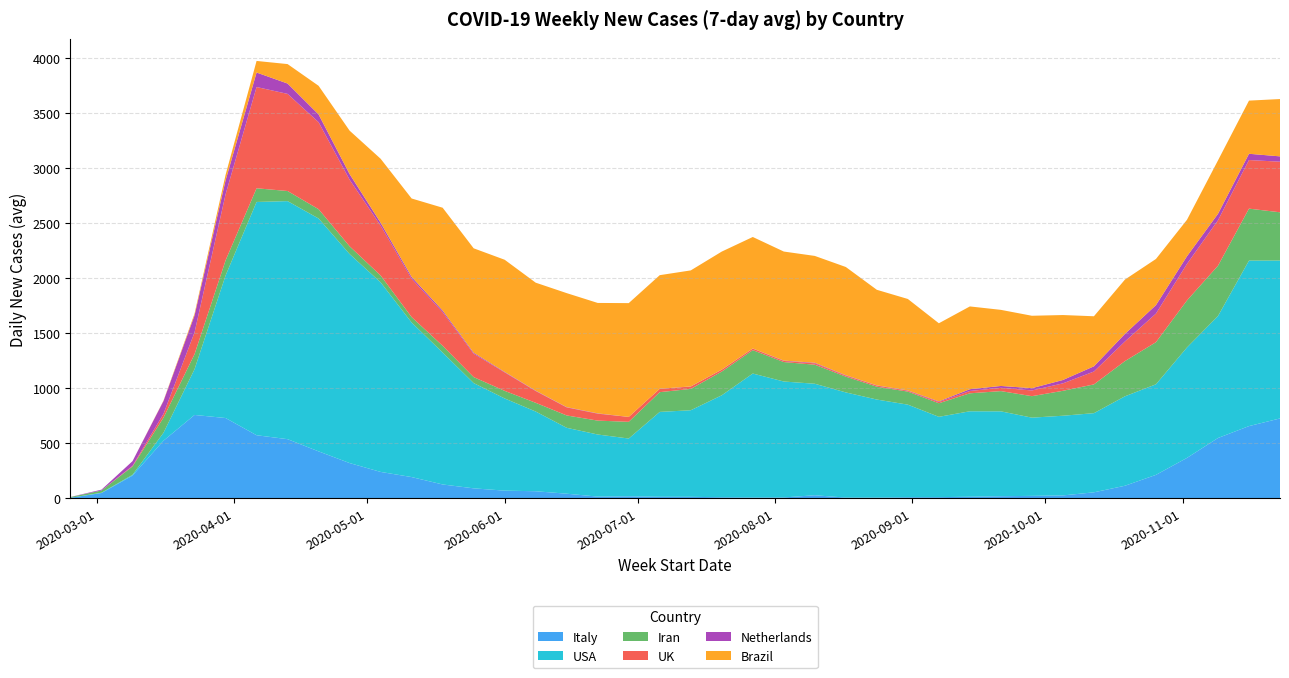

Reading right to left, transcribe all the data shown in this chart.

Italy: 2020-11-23=725.9	2020-11-16=656.3	2020-11-09=547.9	2020-11-02=366.9	2020-10-26=212.6	2020-10-19=113.6	2020-10-12=53.9	2020-10-05=25.7	2020-09-28=21.6	2020-09-21=18.3	2020-09-14=13.9	2020-09-07=9.9	2020-08-31=9.1	2020-08-24=5.7	2020-08-17=5.9	2020-08-10=27.3	2020-08-03=7.3	2020-07-27=6.7	2020-07-20=8.9	2020-07-13=13.0	2020-07-06=13.3	2020-06-29=17.6	2020-06-22=14.9	2020-06-15=41.3	2020-06-08=63.7	2020-06-01=69.1	2020-05-25=90.0	2020-05-18=125.3	2020-05-11=192.6	2020-05-04=239.4	2020-04-27=320.0	2020-04-20=426.3	2020-04-13=537.3	2020-04-06=573.1	2020-03-30=729.7	2020-03-23=757.6	2020-03-16=523.9	2020-03-09=206.1	2020-03-02=47.4	2020-02-24=4.4
USA: 2020-11-23=1436.3	2020-11-16=1505.3	2020-11-09=1109.4	2020-11-02=1004.6	2020-10-26=823.7	2020-10-19=813.6	2020-10-12=720.0	2020-10-05=724.7	2020-09-28=711.4	2020-09-21=772.1	2020-09-14=777.1	2020-09-07=730.7	2020-08-31=842.1	2020-08-24=892.0	2020-08-17=956.7	2020-08-10=1014.0	2020-08-03=1054.6	2020-07-27=1127.6	2020-07-20=927.6	2020-07-13=787.3	2020-07-06=772.0	2020-06-29=525.6	2020-06-22=564.9	2020-06-15=599.4	2020-06-08=725.0	2020-06-01=838.4	2020-05-25=957.6	2020-05-18=1199.9	2020-05-11=1405.6	2020-05-04=1724.3	2020-04-27=1901.1	2020-04-20=2118.3	2020-04-13=2165.3	2020-04-06=2121.9	2020-03-30=1296.0	2020-03-23=416.3	2020-03-16=72.3	2020-03-09=7.0	2020-03-02=2.9	2020-02-24=0.1
Iran: 2020-11-23=438.9	2020-11-16=472.7	2020-11-09=457.4	2020-11-02=427.6	2020-10-26=383.1	2020-10-19=320.1	2020-10-12=261.6	2020-10-05=226.7	2020-09-28=195.4	2020-09-21=184.0	2020-09-14=163.4	2020-09-07=123.4	2020-08-31=118.7	2020-08-24=117.0	2020-08-17=143.4	2020-08-10=173.1	2020-08-03=176.7	2020-07-27=212.9	2020-07-20=216.0	2020-07-13=194.1	2020-07-06=179.7	2020-06-29=151.9	2020-06-22=126.4	2020-06-15=112.3	2020-06-08=79.4	2020-06-01=69.1	2020-05-25=54.3	2020-05-18=61.3	2020-05-11=49.7	2020-05-04=62.4	2020-04-27=70.4	2020-04-20=84.6	2020-04-13=92.0	2020-04-06=124.4	2020-03-30=137.6	2020-03-23=136.4	2020-03-16=137.3	2020-03-09=75.7	2020-03-02=20.0	2020-02-24=6.6
UK: 2020-11-23=460.3	2020-11-16=442.0	2020-11-09=413.1	2020-11-02=332.4	2020-10-26=260.1	2020-10-19=178.6	2020-10-12=117.3	2020-10-05=67.9	2020-09-28=51.9	2020-09-21=30.1	2020-09-14=21.3	2020-09-07=11.0	2020-08-31=7.7	2020-08-24=10.1	2020-08-17=9.1	2020-08-10=12.6	2020-08-03=10.1	2020-07-27=13.7	2020-07-20=16.6	2020-07-13=21.4	2020-07-06=30.4	2020-06-29=44.7	2020-06-22=63.0	2020-06-15=73.1	2020-06-08=107.0	2020-06-01=167.9	2020-05-25=212.6	2020-05-18=305.6	2020-05-11=347.6	2020-05-04=453.6	2020-04-27=605.6	2020-04-20=791.3	2020-04-13=883.4	2020-04-06=921.1	2020-03-30=600.4	2020-03-23=198.6	2020-03-16=35.1	2020-03-09=5.9	2020-03-02=0.3	2020-02-24=0.0
Netherlands: 2020-11-23=48.4	2020-11-16=57.0	2020-11-09=59.0	2020-11-02=69.4	2020-10-26=76.9	2020-10-19=69.0	2020-10-12=47.3	2020-10-05=30.6	2020-09-28=20.9	2020-09-21=16.7	2020-09-14=16.1	2020-09-07=5.9	2020-08-31=3.1	2020-08-24=2.0	2020-08-17=3.7	2020-08-10=5.3	2020-08-03=3.1	2020-07-27=1.3	2020-07-20=1.0	2020-07-13=1.1	2020-07-06=0.4	2020-06-29=0.1	2020-06-22=2.9	2020-06-15=2.6	2020-06-08=3.3	2020-06-01=4.6	2020-05-25=9.3	2020-05-18=15.1	2020-05-11=17.6	2020-05-04=26.6	2020-04-27=51.4	2020-04-20=70.6	2020-04-13=94.1	2020-04-06=131.9	2020-03-30=127.1	2020-03-23=154.3	2020-03-16=116.9	2020-03-09=42.7	2020-03-02=7.6	2020-02-24=0.7
Brazil: 2020-11-23=521.4	2020-11-16=483.6	2020-11-09=485.9	2020-11-02=331.9	2020-10-26=420.0	2020-10-19=494.1	2020-10-12=455.3	2020-10-05=590.9	2020-09-28=658.7	2020-09-21=692.3	2020-09-14=752.9	2020-09-07=710.7	2020-08-31=831.7	2020-08-24=869.1	2020-08-17=984.6	2020-08-10=971.9	2020-08-03=992.1	2020-07-27=1014.3	2020-07-20=1073.7	2020-07-13=1055.4	2020-07-06=1033.3	2020-06-29=1035.0	2020-06-22=1004.4	2020-06-15=1037.0	2020-06-08=982.4	2020-06-01=1020.1	2020-05-25=949.7	2020-05-18=935.4	2020-05-11=713.6	2020-05-04=581.7	2020-04-27=395.0	2020-04-20=260.6	2020-04-13=177.0	2020-04-06=105.3	2020-03-30=50.0	2020-03-23=15.9	2020-03-16=3.6	2020-03-09=0.0	2020-03-02=0.0	2020-02-24=0.0